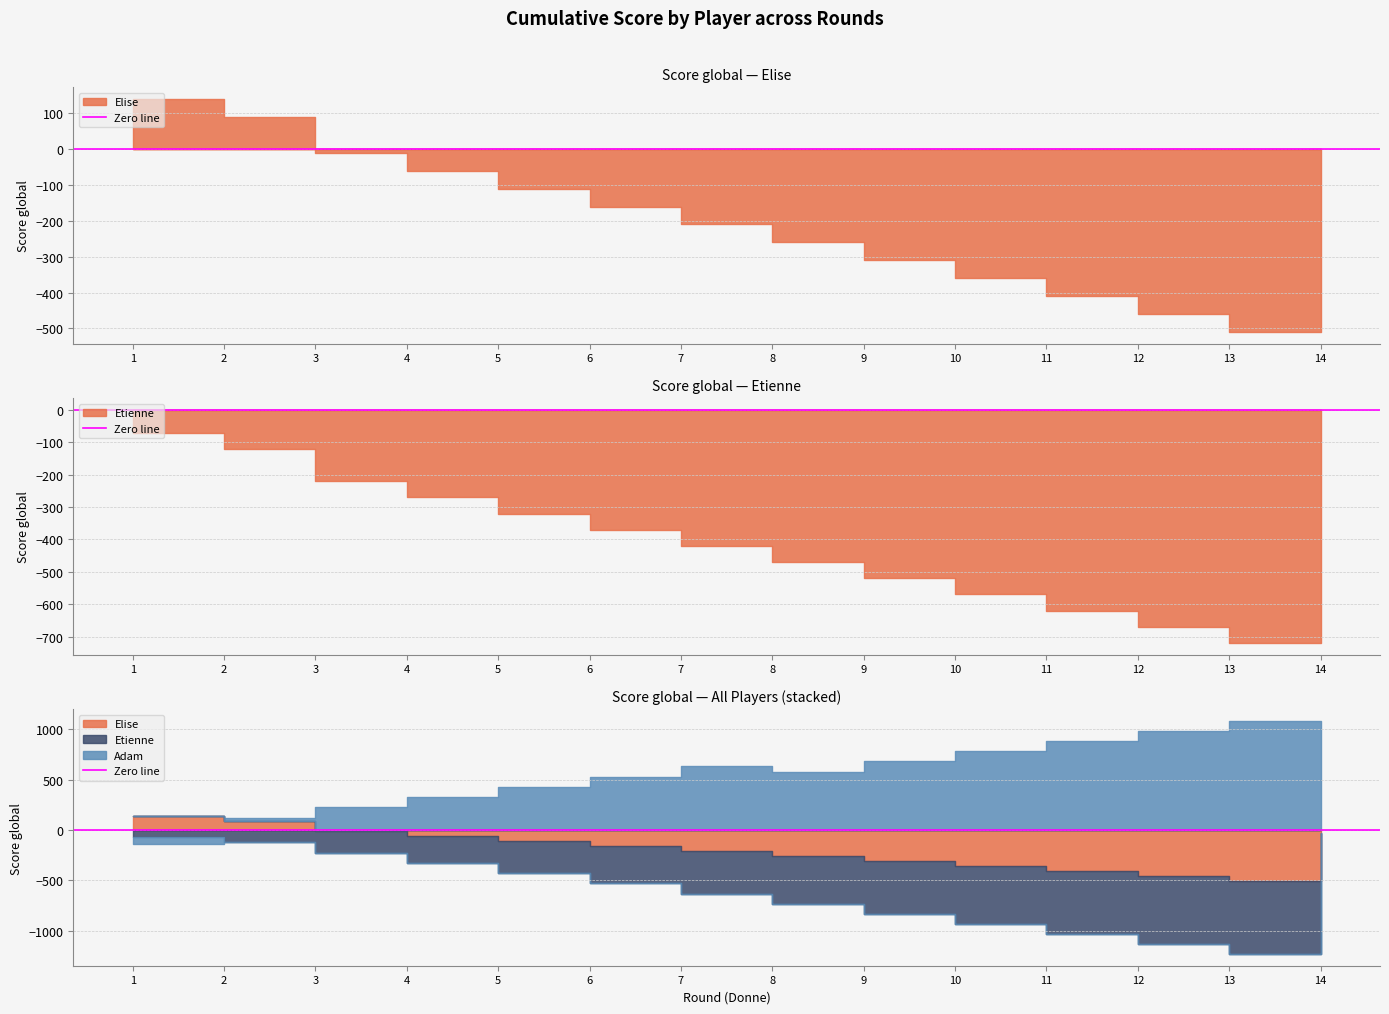

At which category does Adam reach its first local peak?

7